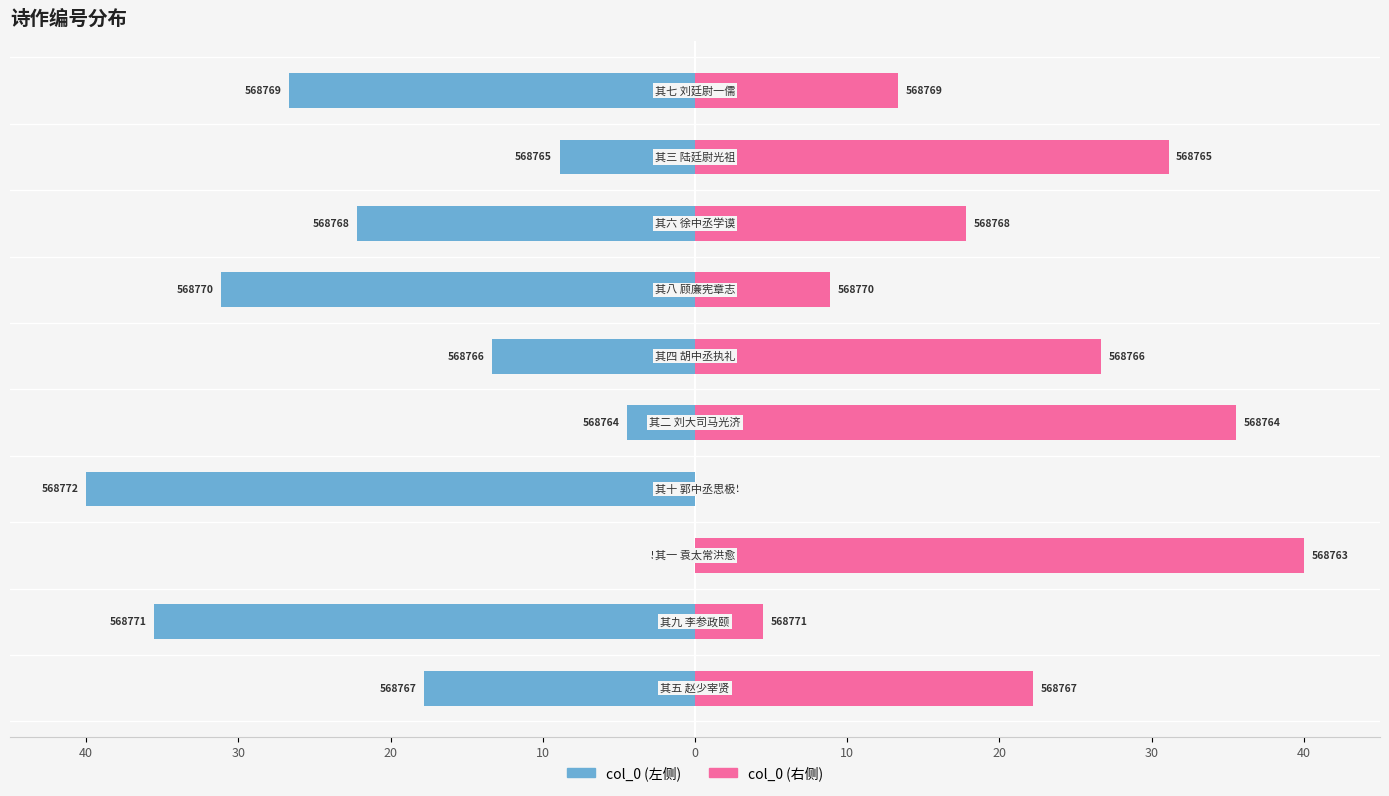

What is the difference between the highest and lowest values at 30?

40.0